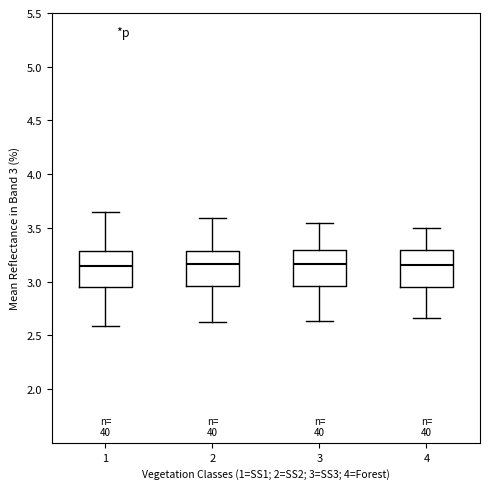

Where does the lower whisker of the box at x = 3 end on the y-axis? The values are not printed on the chart, so give them approximately, as read against the axis.

2.65